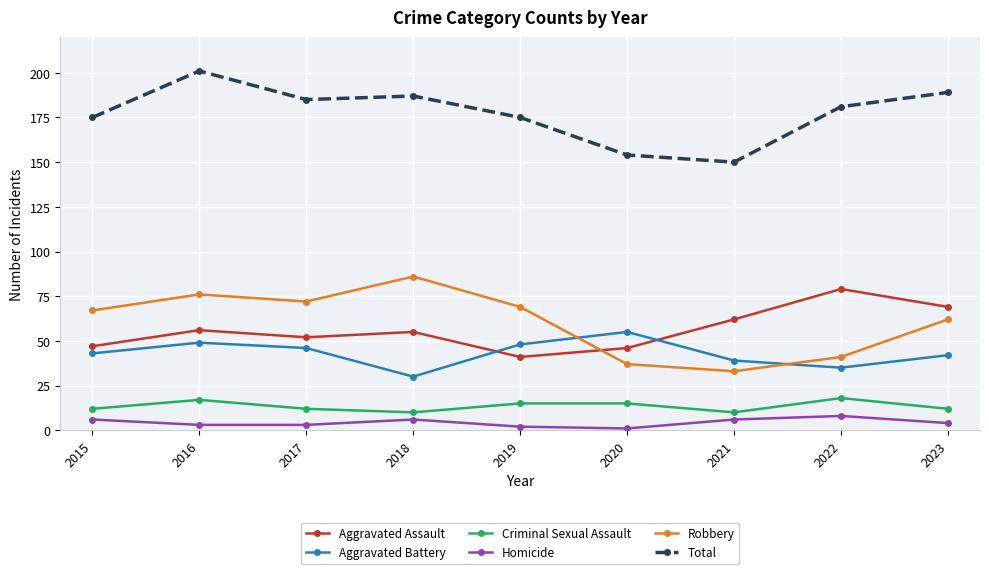

True or false: Robbery and Criminal Sexual Assault intersect in this chart.

False